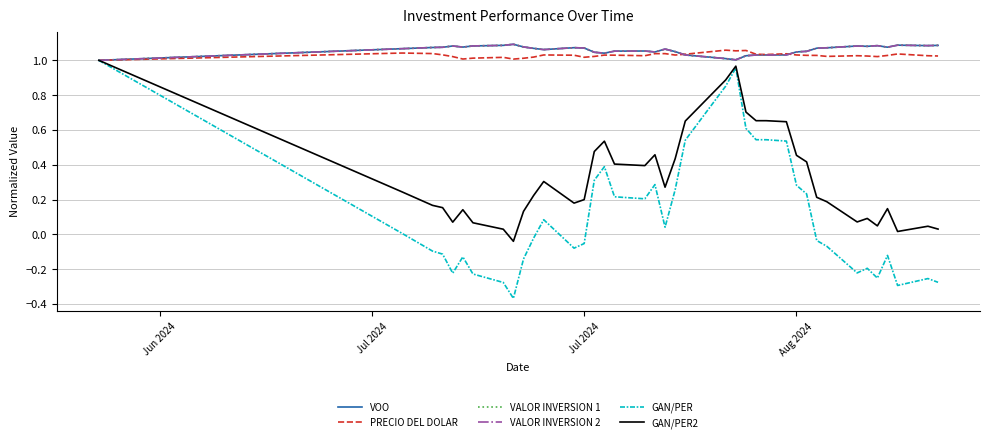

Does the chart display data point markers on the line(s)?

No